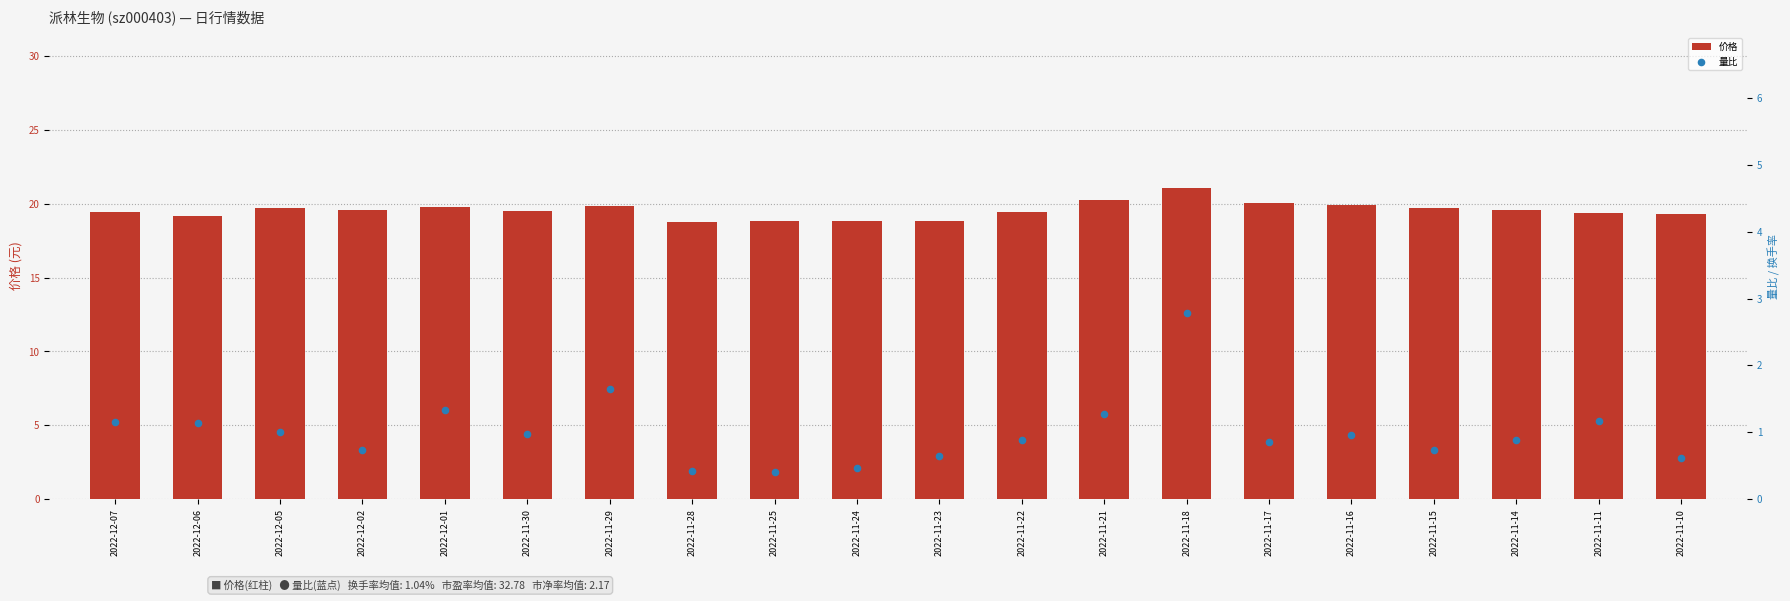

What are all the series names shown in the legend?

价格, 量比